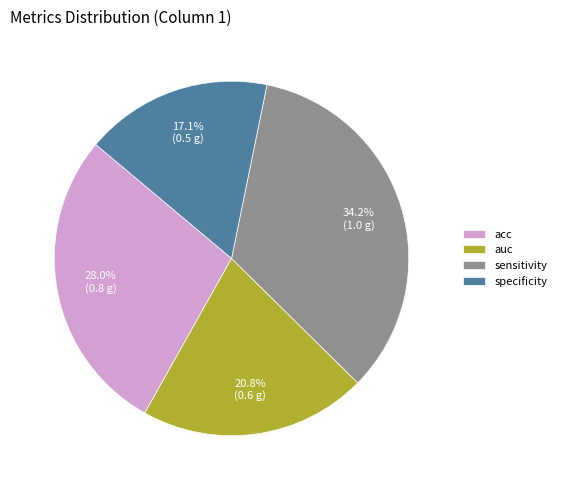

Count the number of slices in the pie.

4